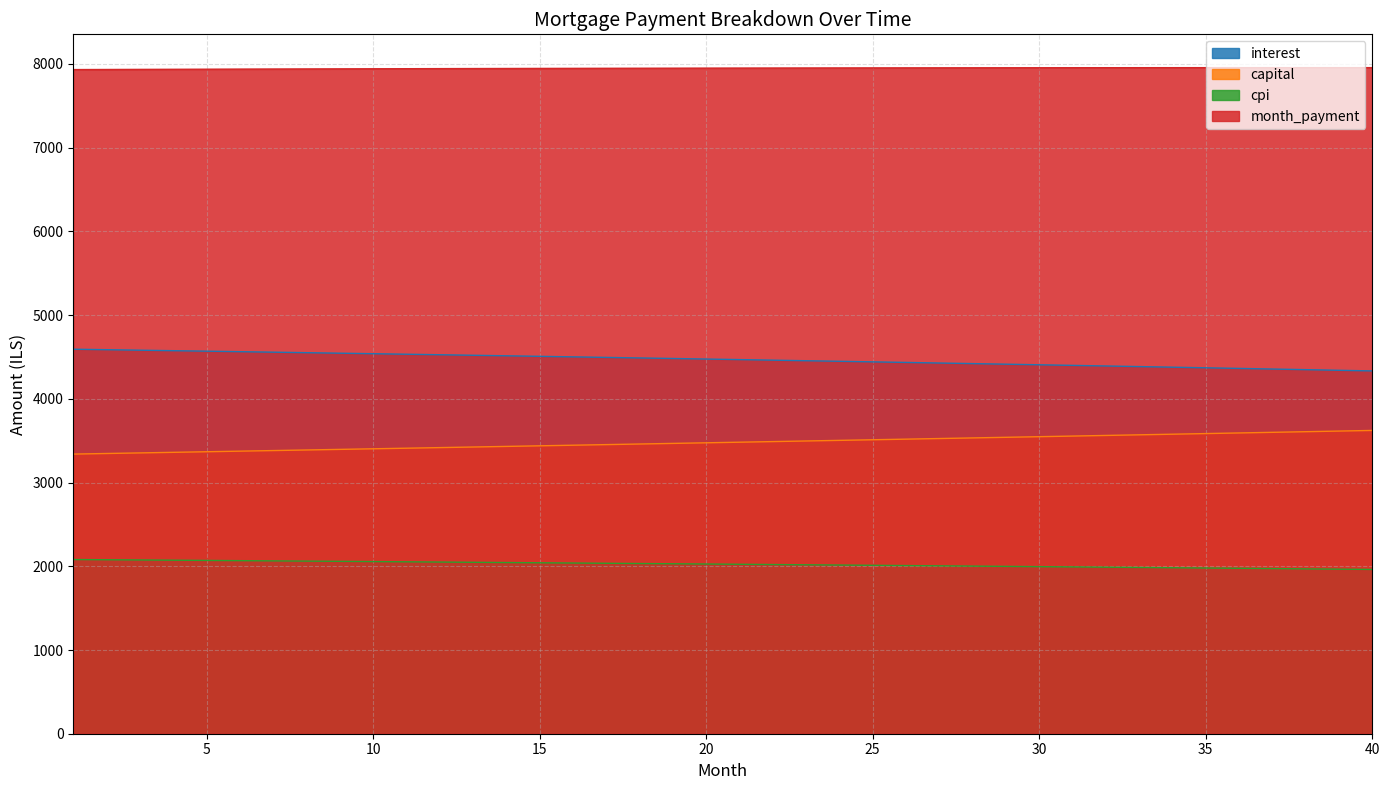

What is the difference between the interest values at 4 and 32?

182.7